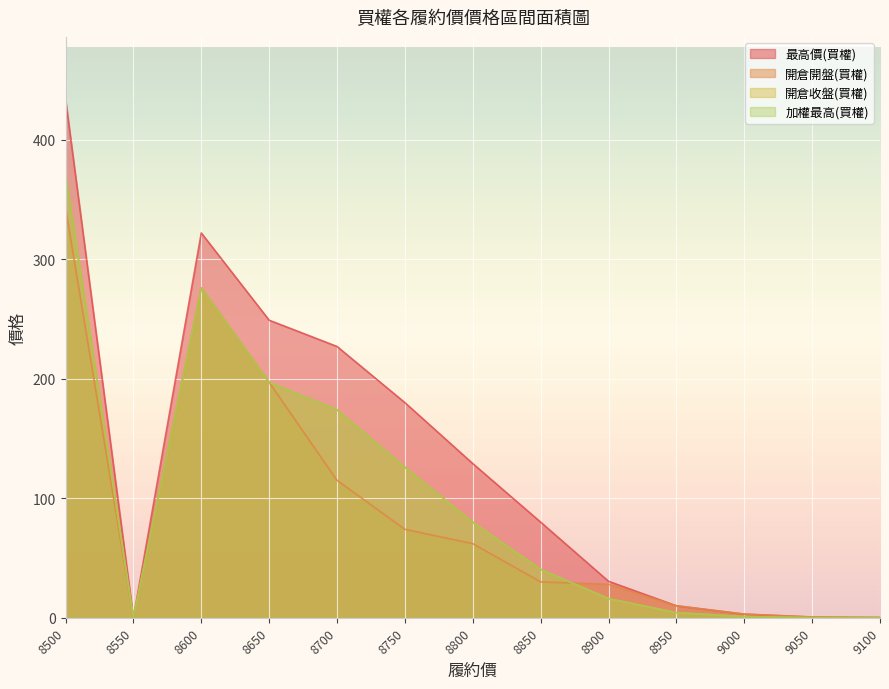

True or false: 加權最高(買權) and 開倉收盤(買權) cross at least once.

False